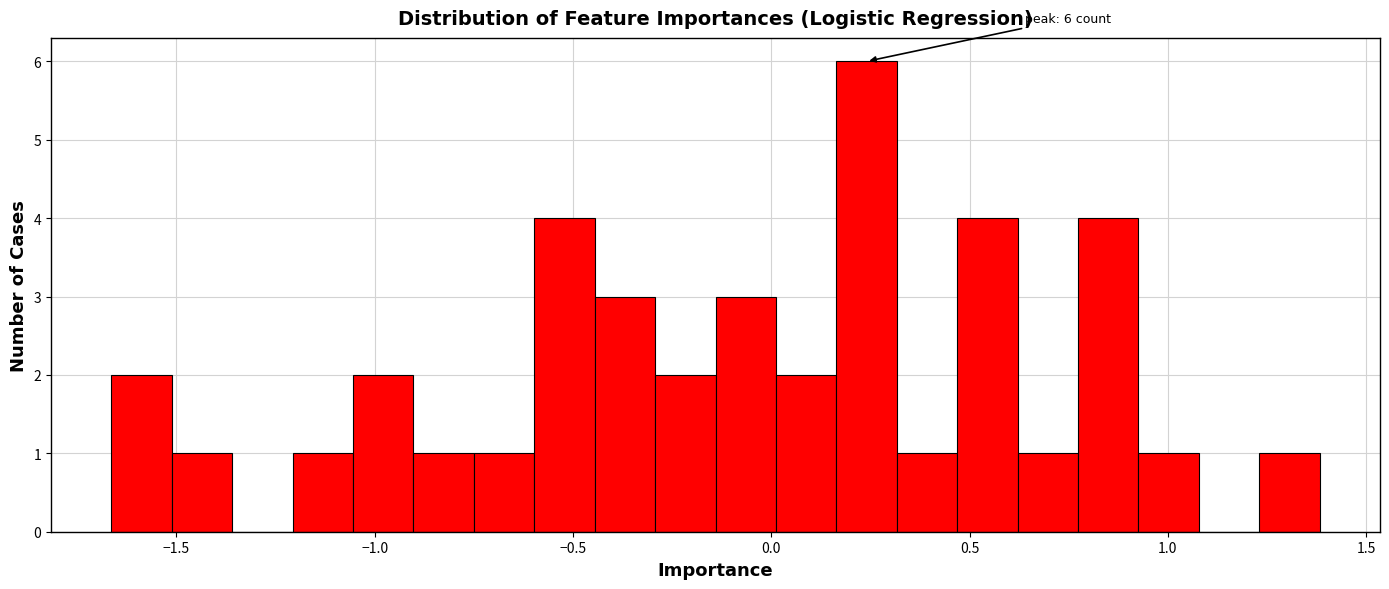

Around what value on the x-axis is the tallest bar? Give the approximate position of its centre, as read against the axis.

0.25